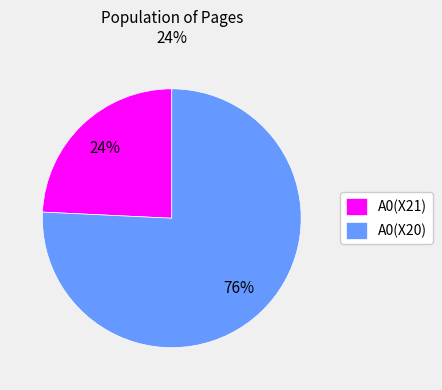

What is the smallest slice in the pie chart?

A0(X21)